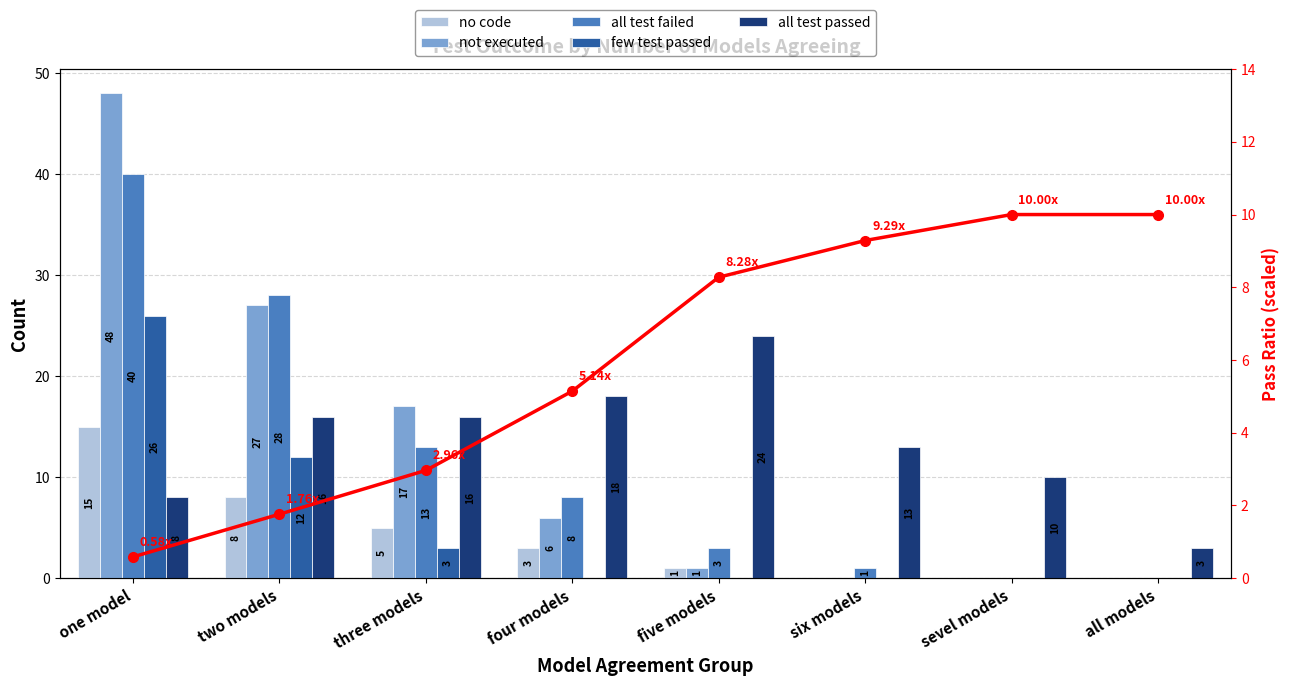

What is the average value of the few test passed series?

5.1